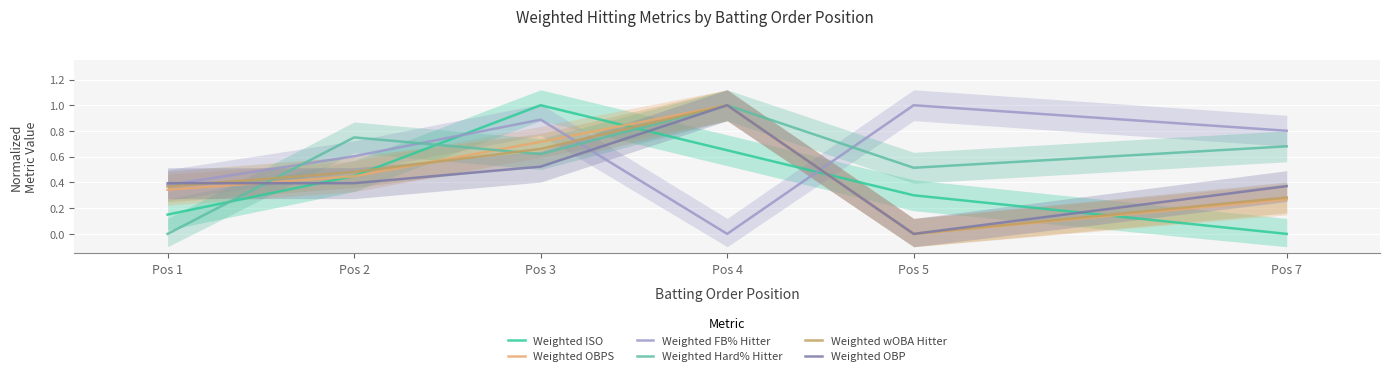

What are all the series names shown in the legend?

Weighted ISO, Weighted OBPS, Weighted FB% Hitter, Weighted Hard% Hitter, Weighted wOBA Hitter, Weighted OBP